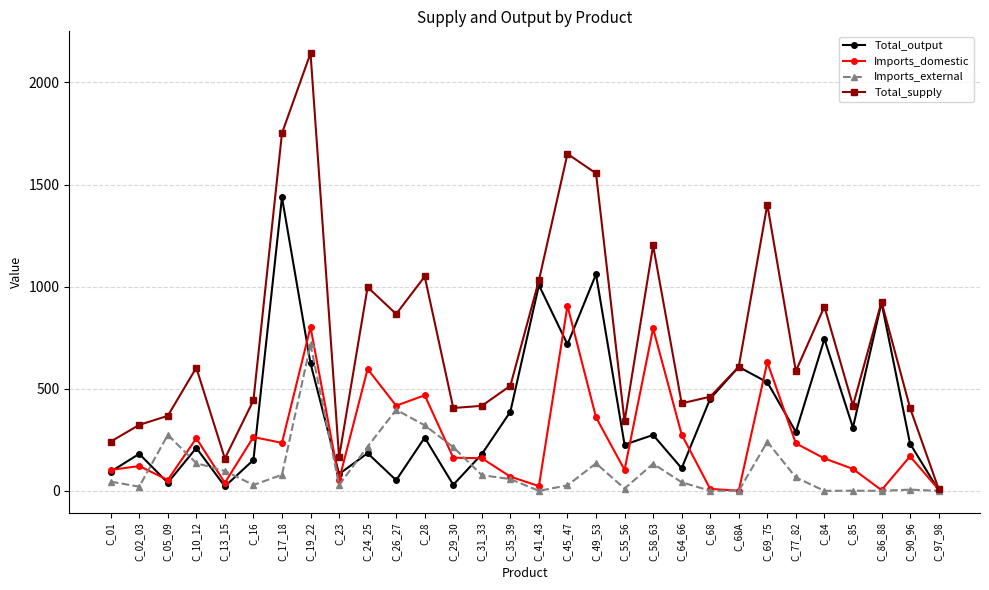

The value of Total_supply at C_19_22 is 779.8. True or false?

False